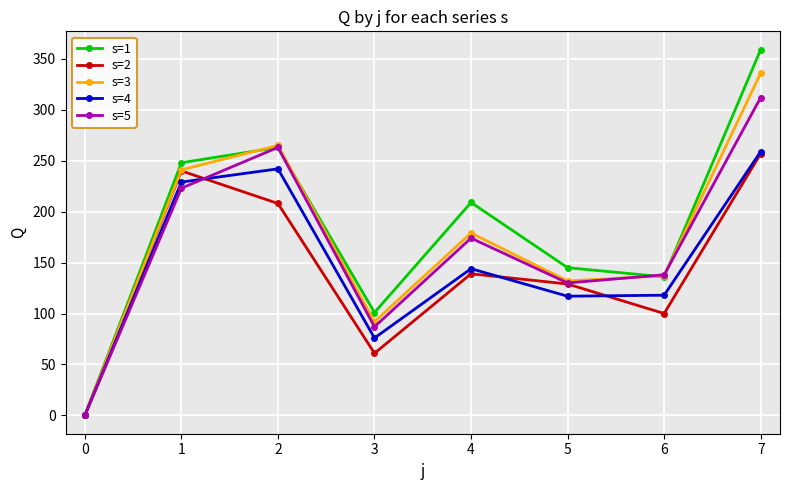

Rank the categories by s=5 value from highest to lowest.

7, 2, 1, 4, 6, 5, 3, 0